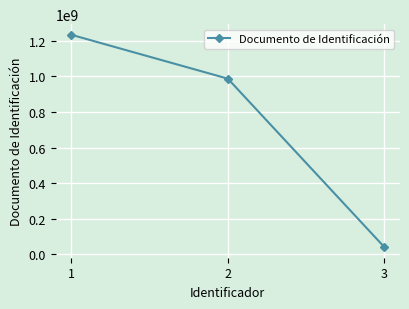

Count the values in the range 39789321 to 1234567890.

3